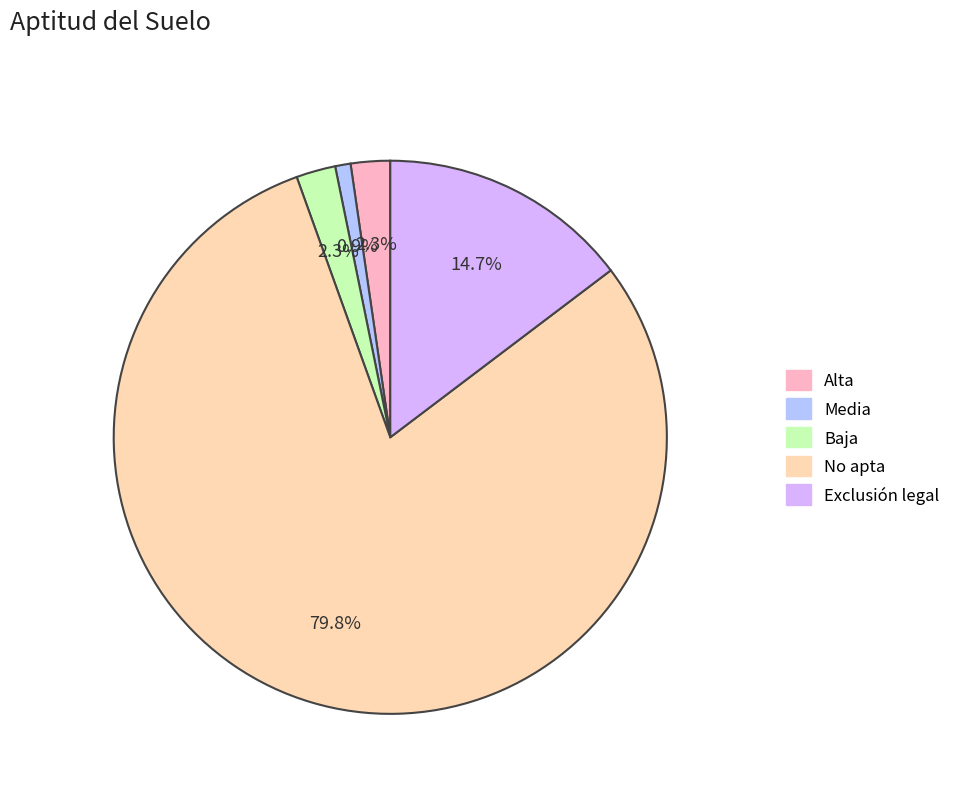

Between Alta and Exclusión legal, which is larger?

Exclusión legal